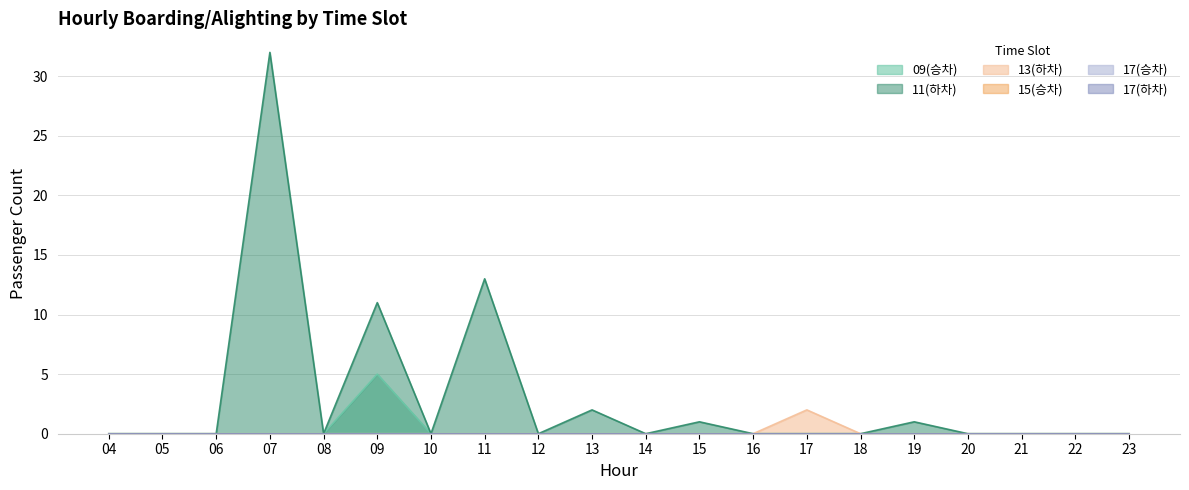

True or false: 09(승차) and 13(하차) cross at least once.

False